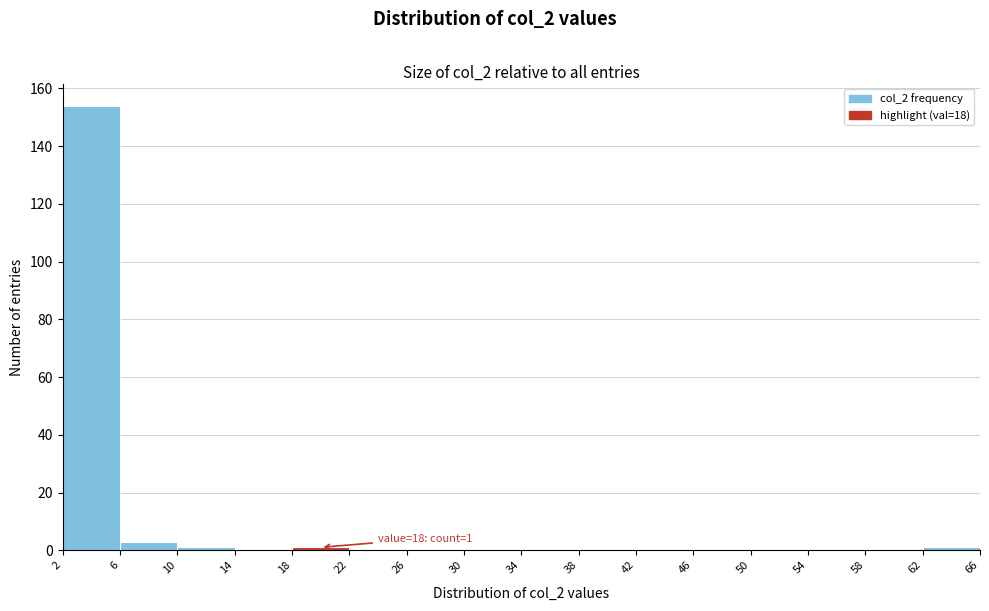

Which range on the x-axis has the tallest bar?

2 to 6